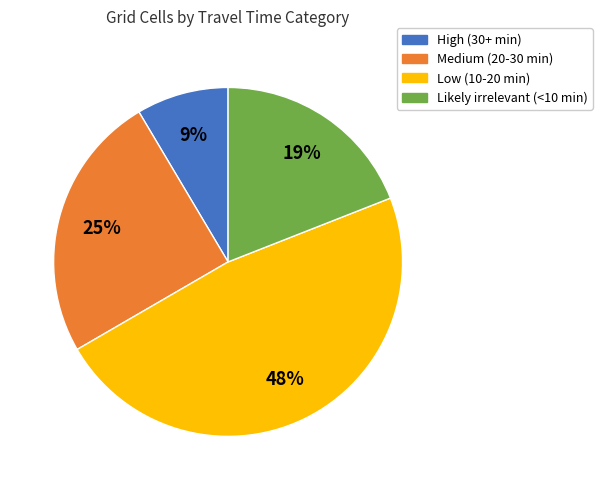

To the nearest percent, what portion does Likely irrelevant (<10 min) represent?

19%